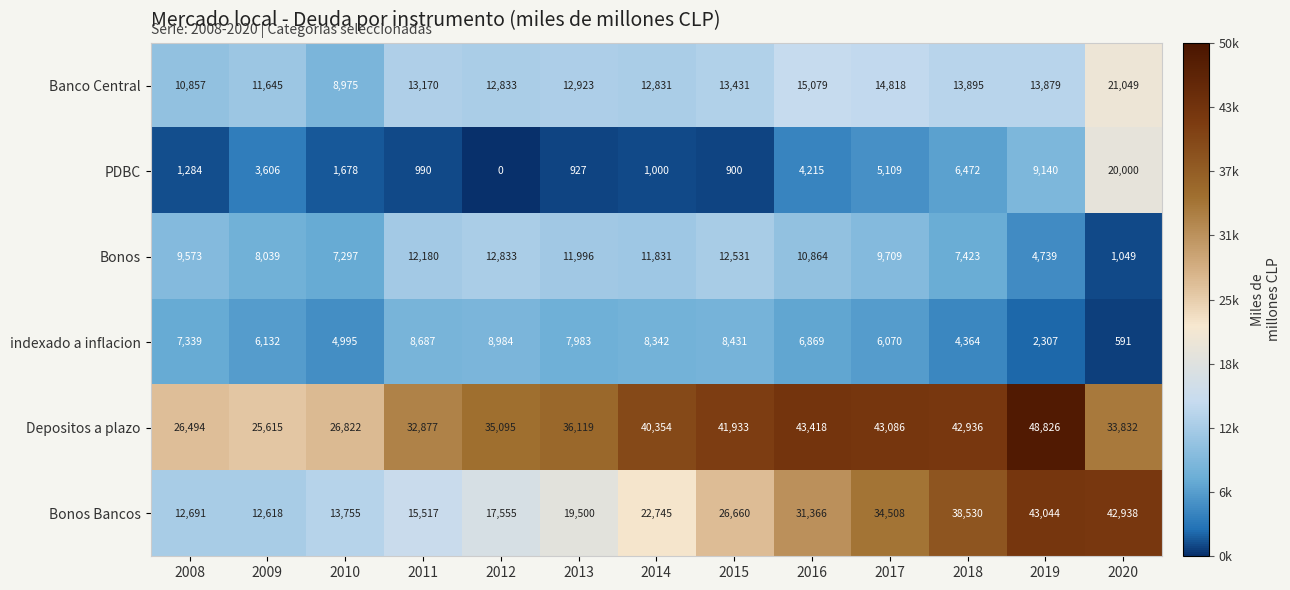

The Bonos series shows 9709 at 2017. True or false?

True